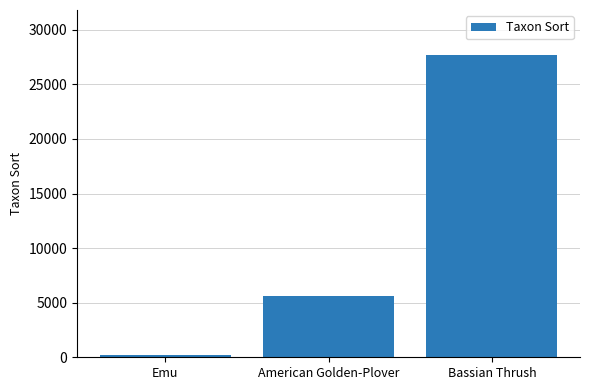

Read the value at Bassian Thrush, to the nearest 100.

27700